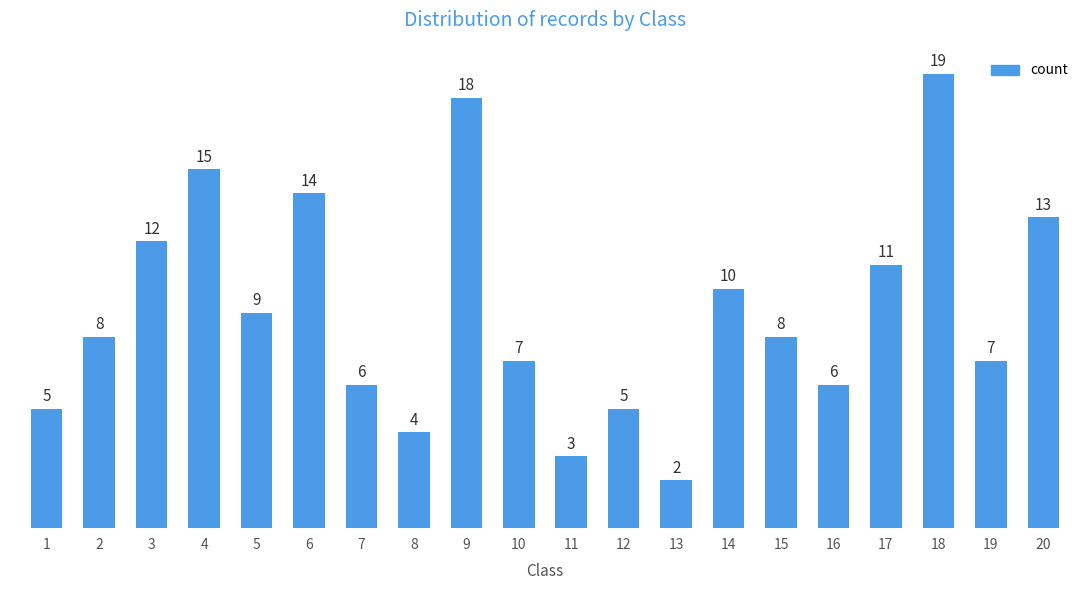

What is the ratio of the value at 18 to the value at 16?

3.2